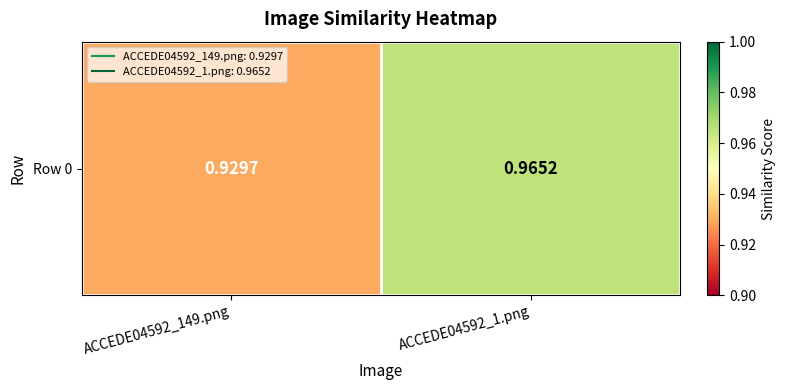

Which category has the lowest value across all series?

ACCEDE04592_149.png